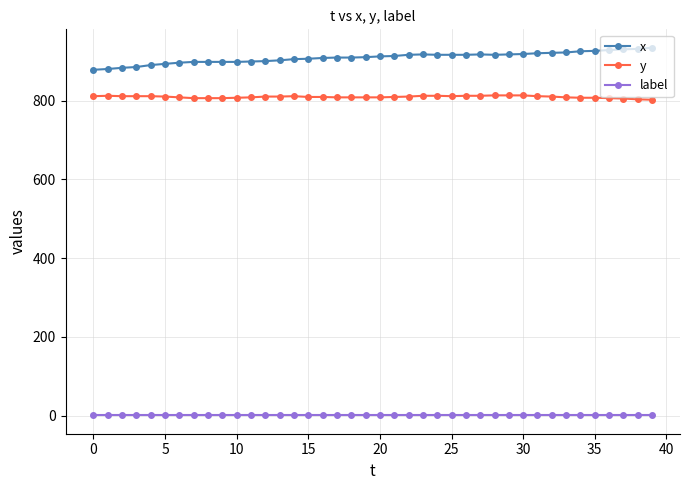

At how many categories does at least one series exceed 535?

40